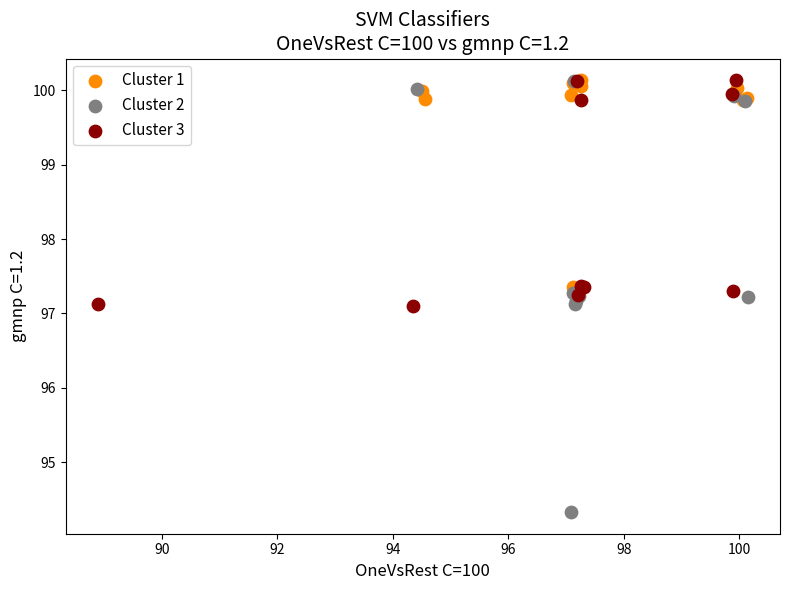

Which series has the widest spread of Y values?

Cluster 2